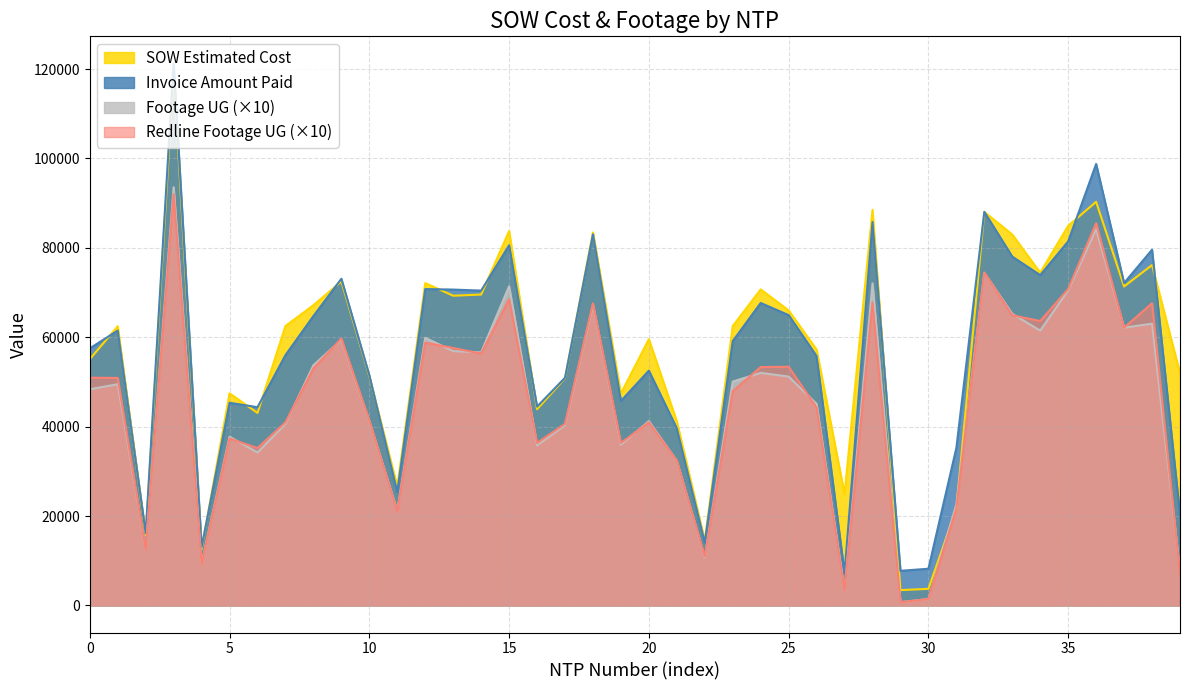

What is the spread (max minus min) of values at Golden Wings MDU?

13605.0